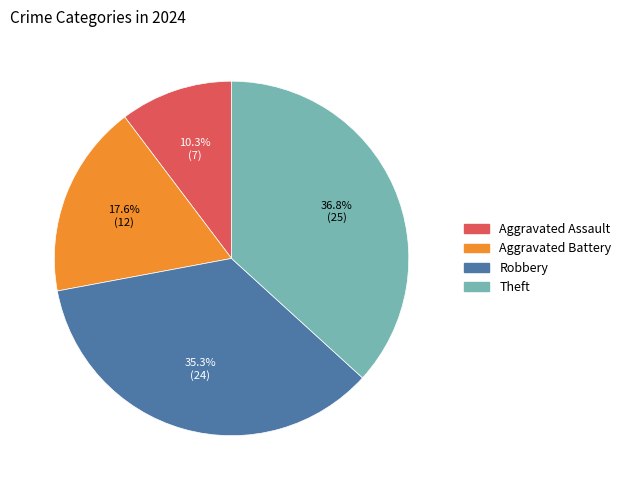

To the nearest percent, what is the combined percentage of Aggravated Assault and Theft?

47%